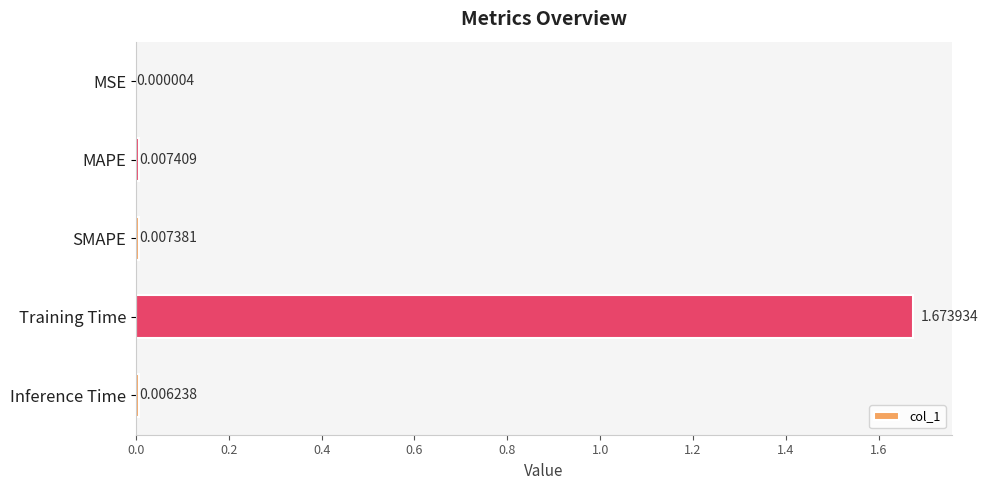

At which label is the value closest to 0?

MSE